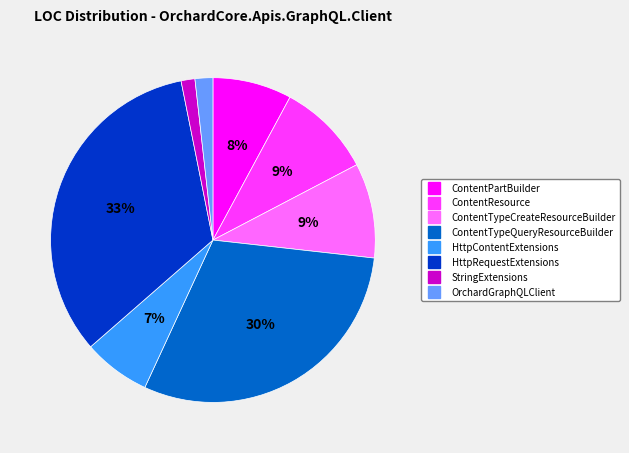

Which slice is the largest?

HttpRequestExtensions